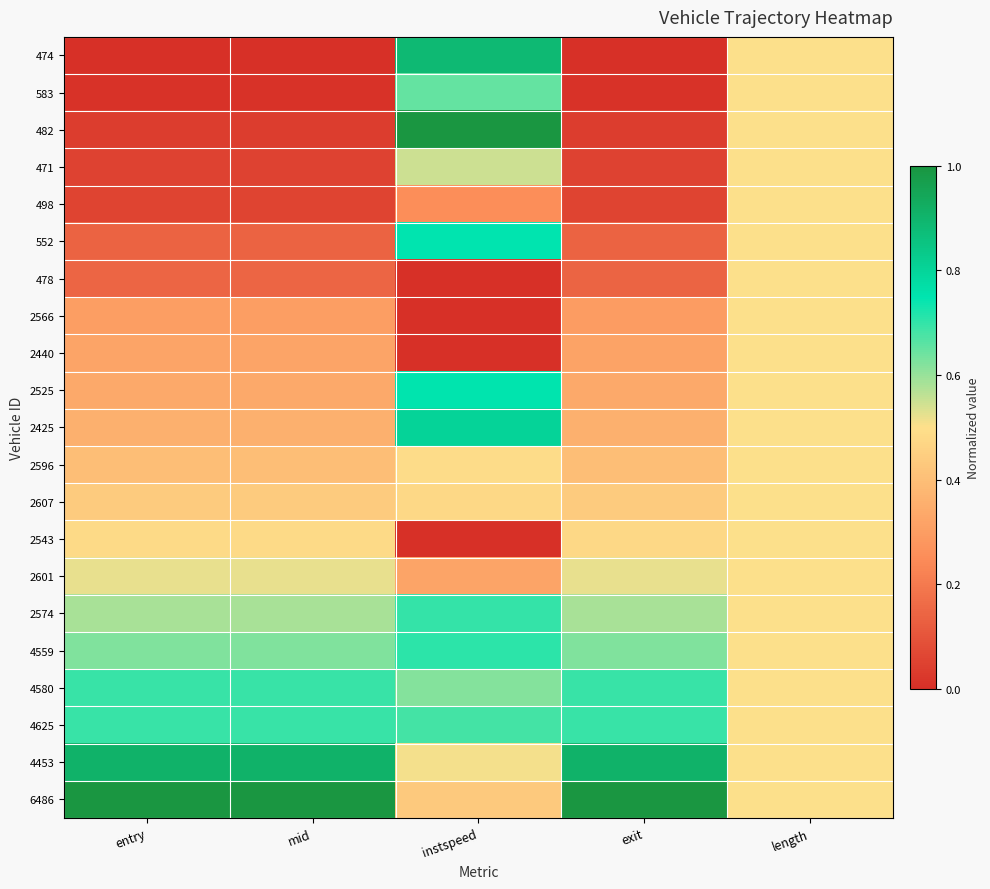

Between instspeed and entry, which is larger?

instspeed